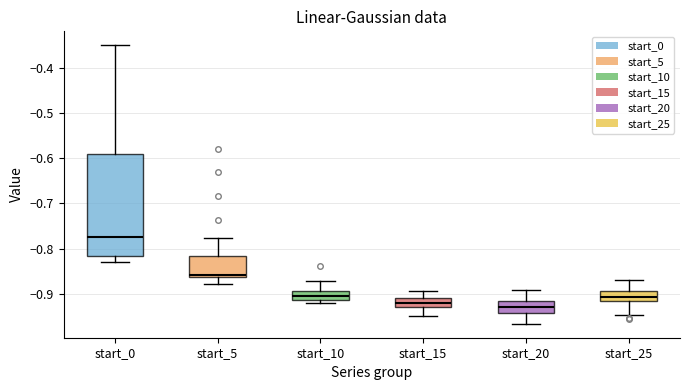

Where does the median line of the box for start_15 sit on the y-axis? The values are not printed on the chart, so give them approximately, as read against the axis.

-0.92